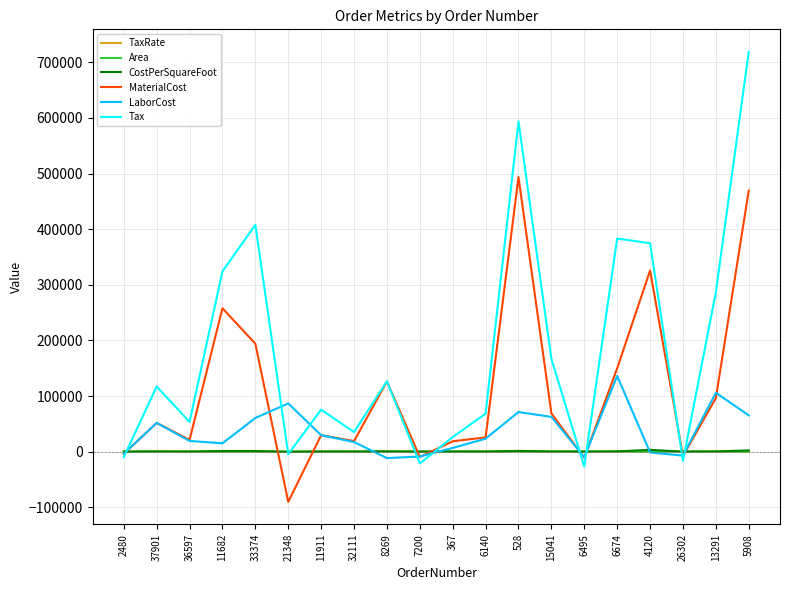

Is the value of CostPerSquareFoot at 8269 greater than the value of LaborCost at 33374?

No